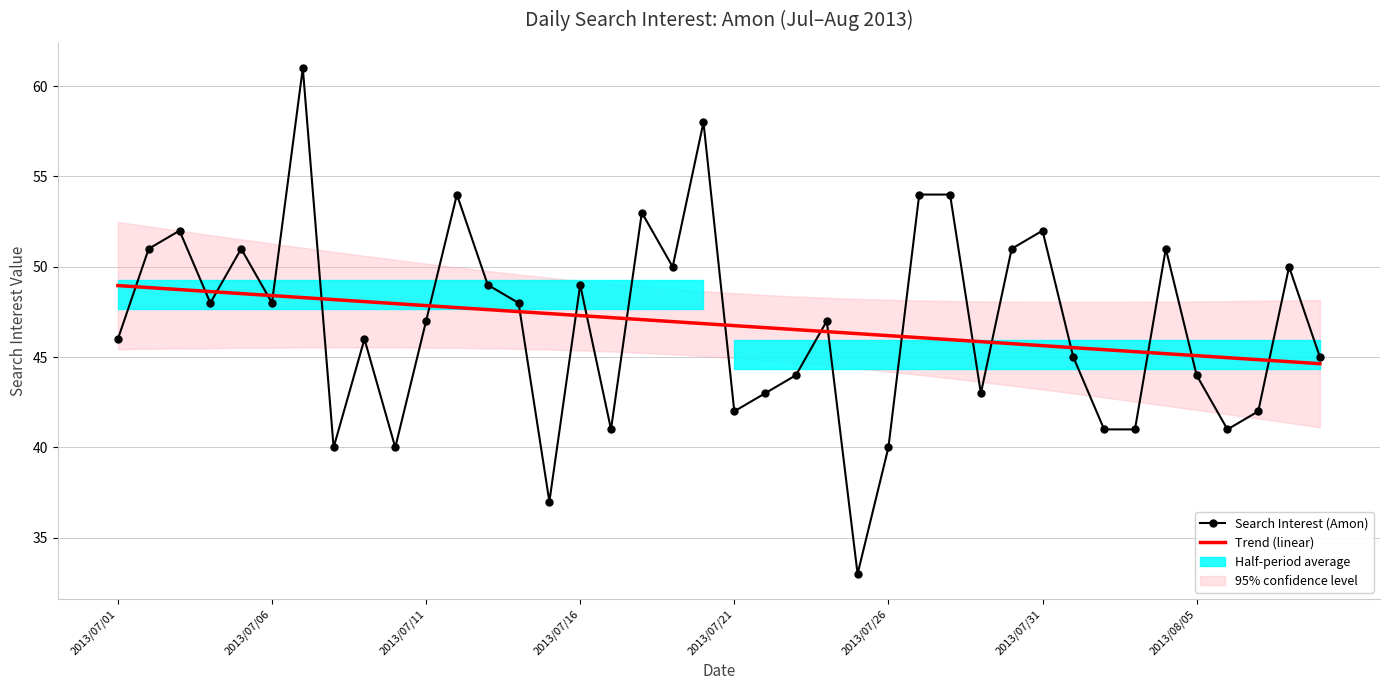

What is the difference between the second highest and minimum values in the Trend (linear) series?

4.2